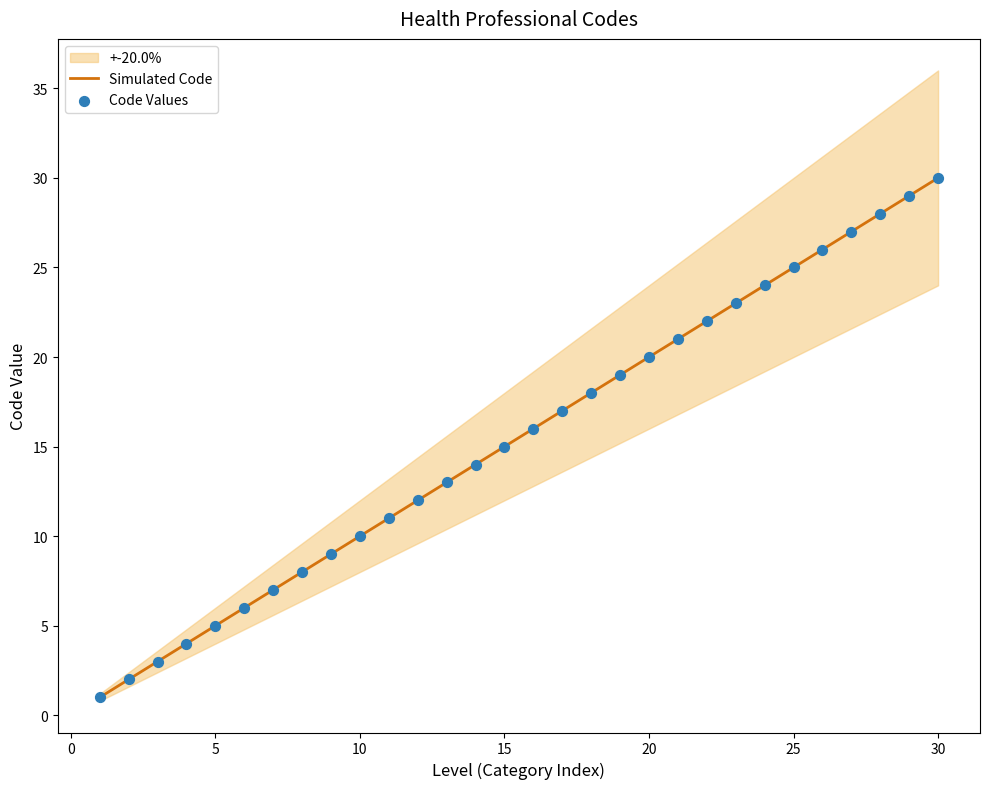

Which series has the widest spread of Y values?

Simulated Code